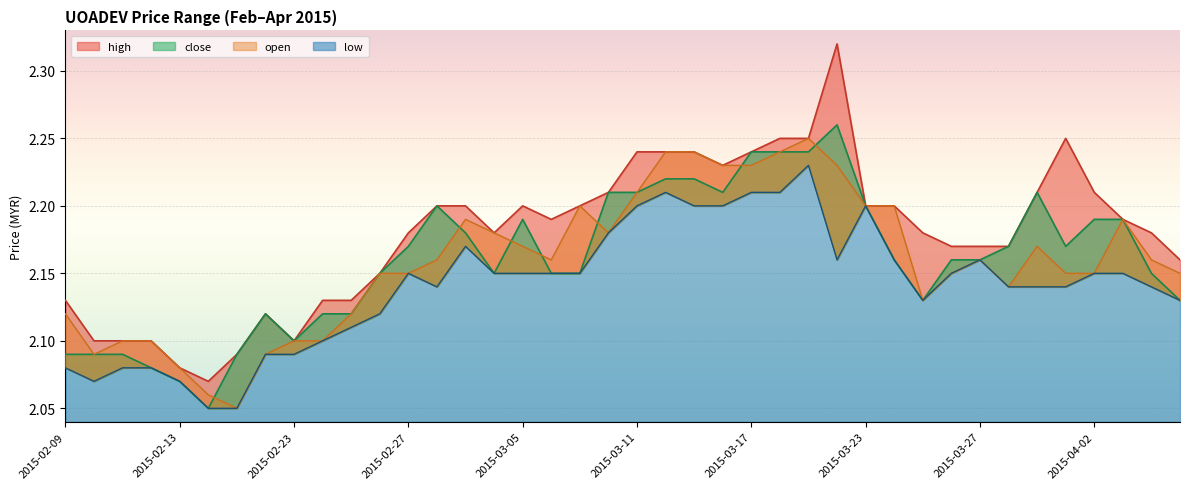

How many high values are between 2 and 3?

40